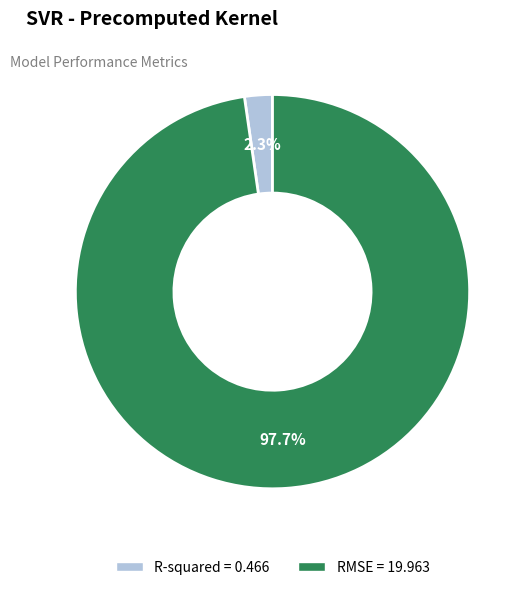

What percentage is NOT represented by R-squared?

97.7%